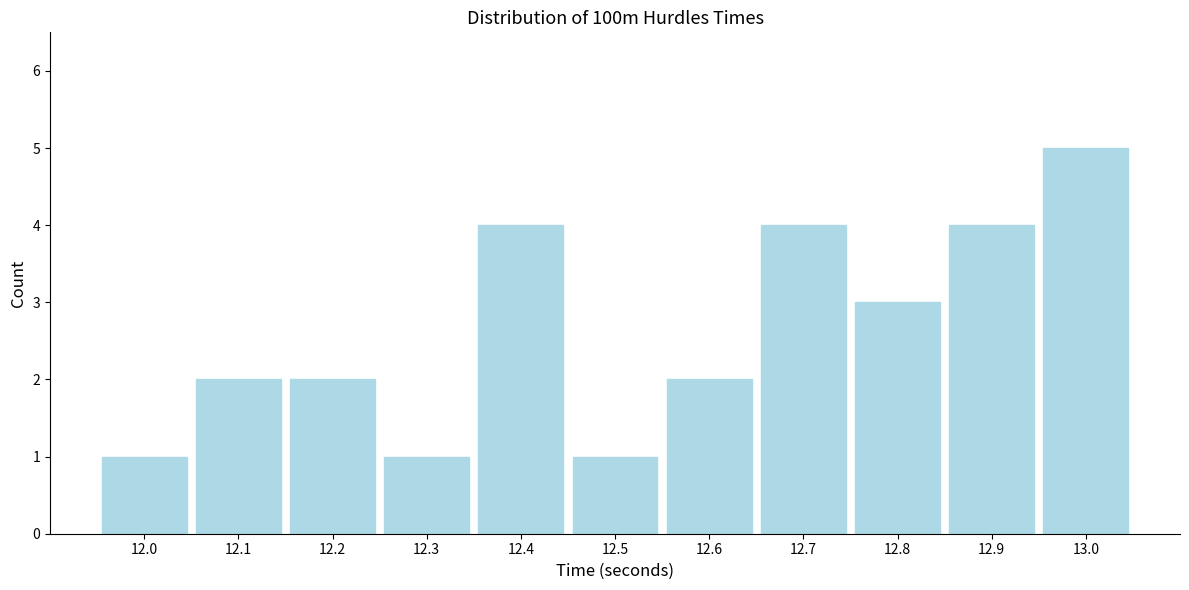

Reading left to right, list all the values displayed in this chart.

12.0=1	12.1=2	12.2=2	12.3=1	12.4=4	12.5=1	12.6=2	12.7=4	12.8=3	12.9=4	13.0=5